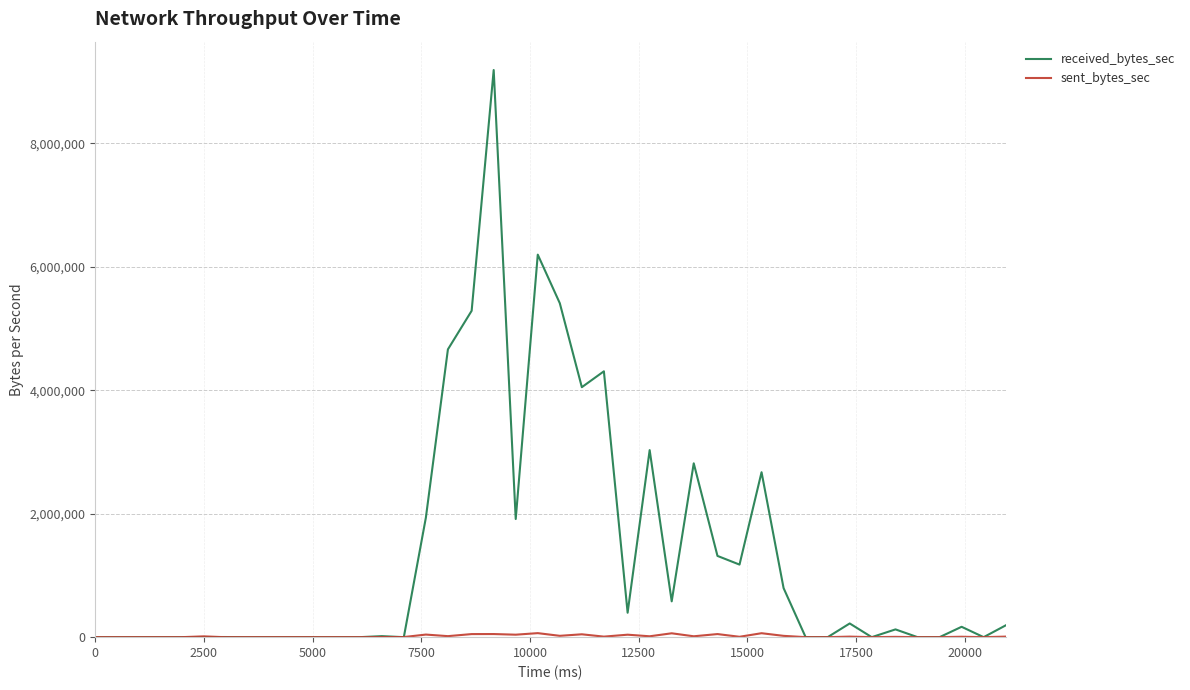

What is the maximum value for received_bytes_sec?

9188757